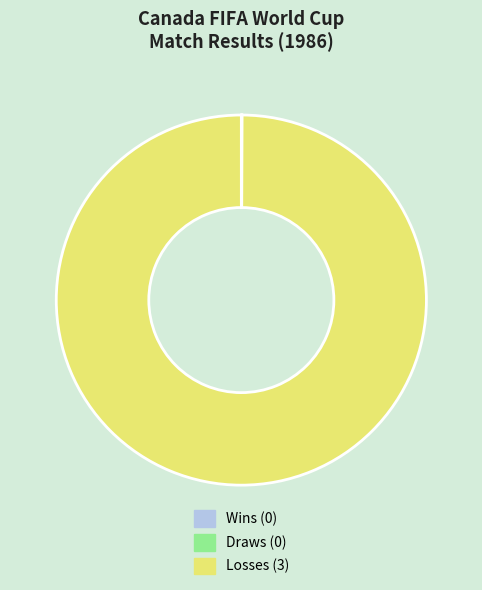

What is the largest slice in the pie chart?

Losses (3)